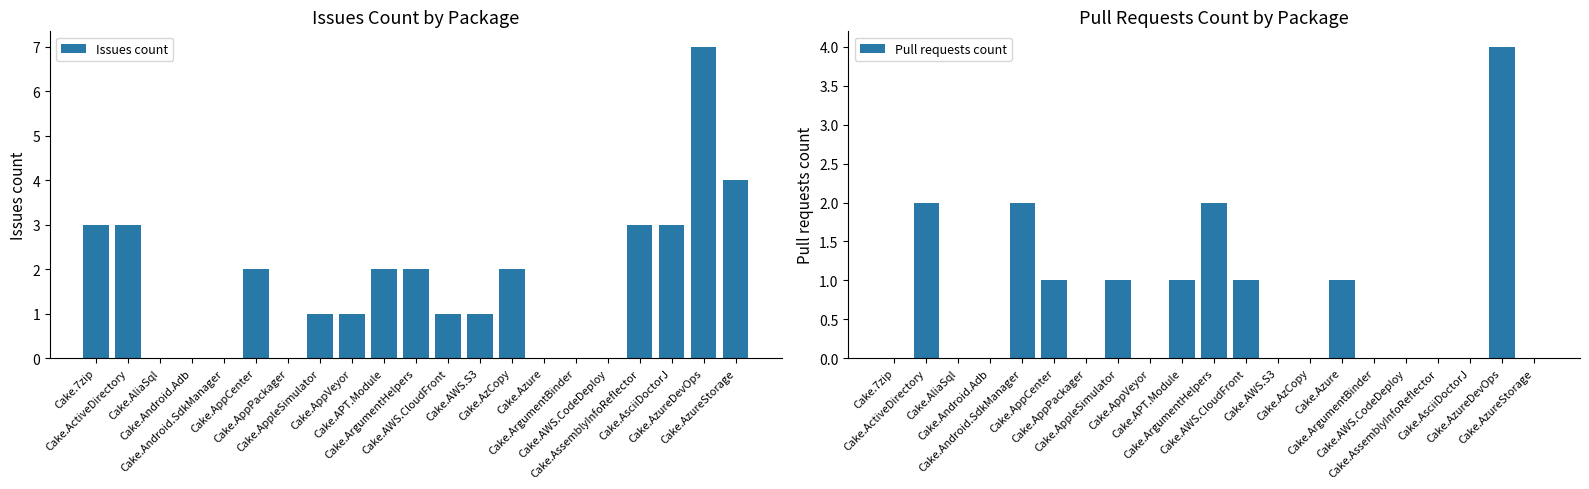

What is the greatest value displayed?

7